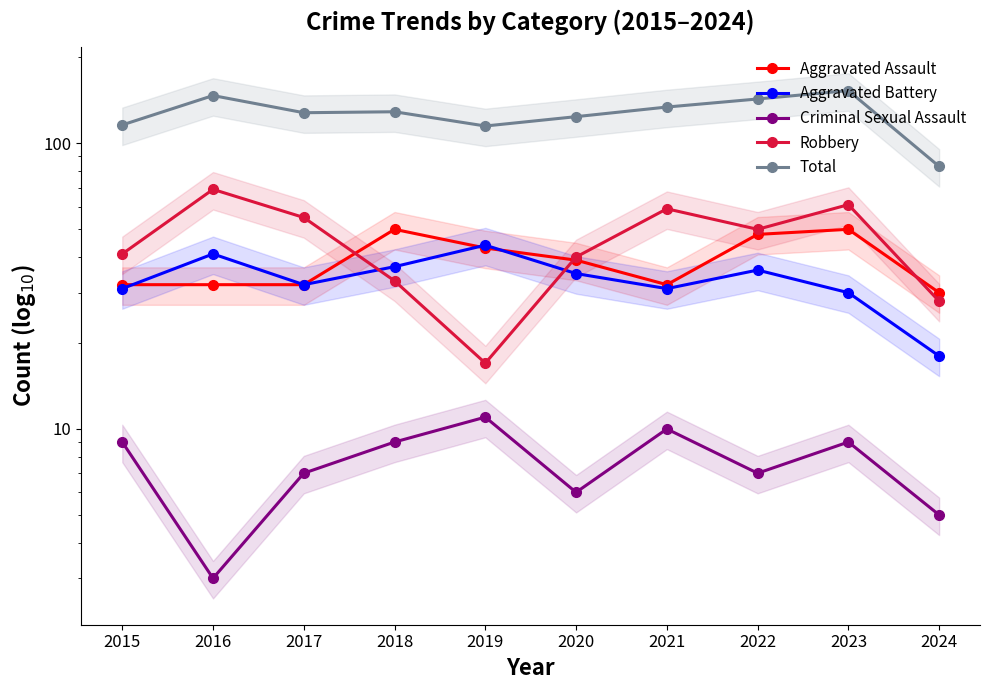

What is the value of the Aggravated Assault point at the 1st from the left?

32